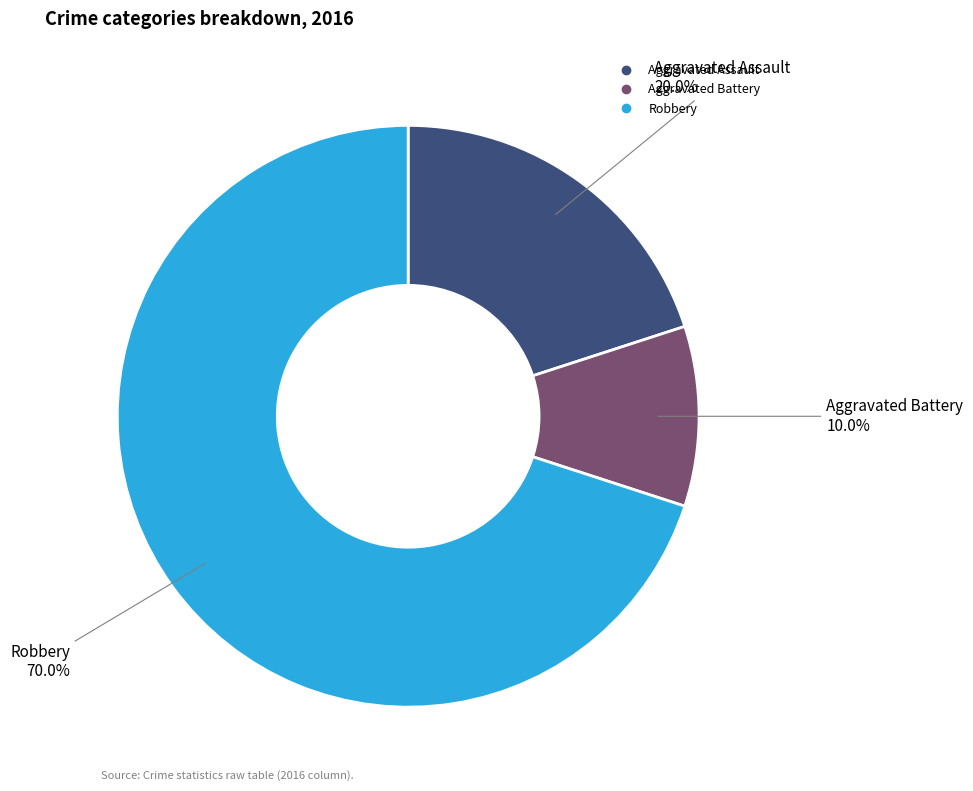

To the nearest percent, what is the difference between the largest and smallest slice percentages?

60%